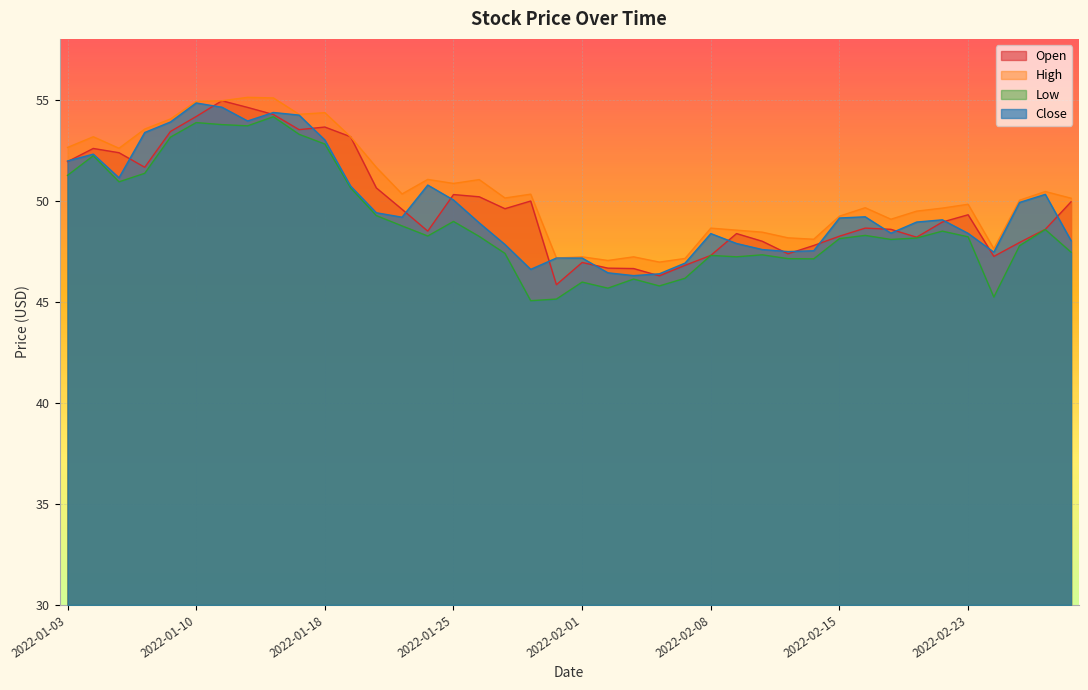

True or false: Open has more than 2 points higher than both neighbors.

True